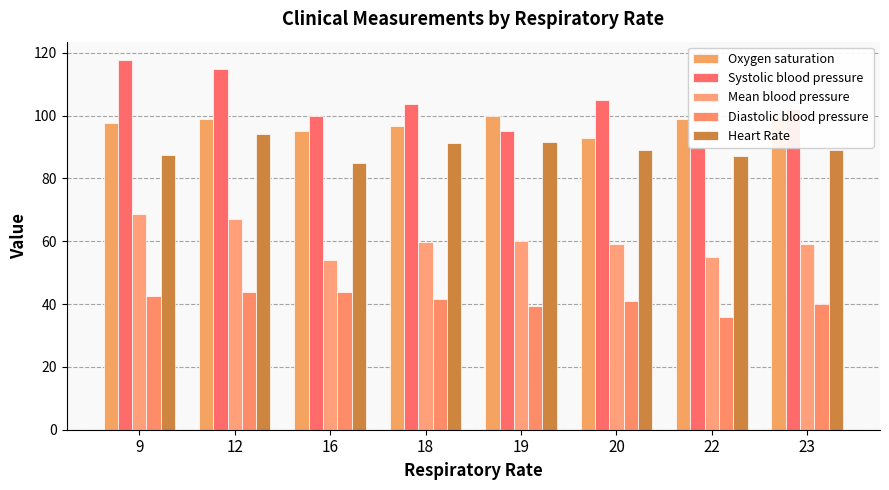

What is the difference between the highest and lowest values at 18?

62.0